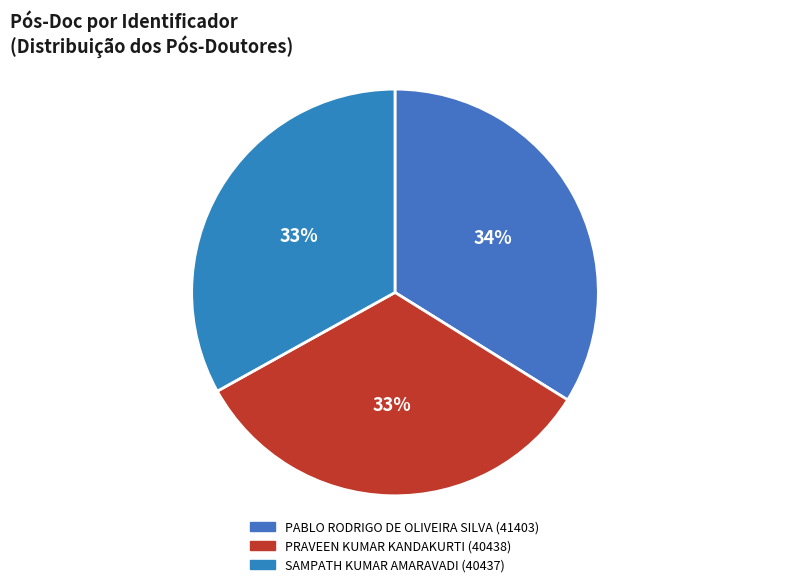

Which slice is the smallest?

SAMPATH KUMAR AMARAVADI